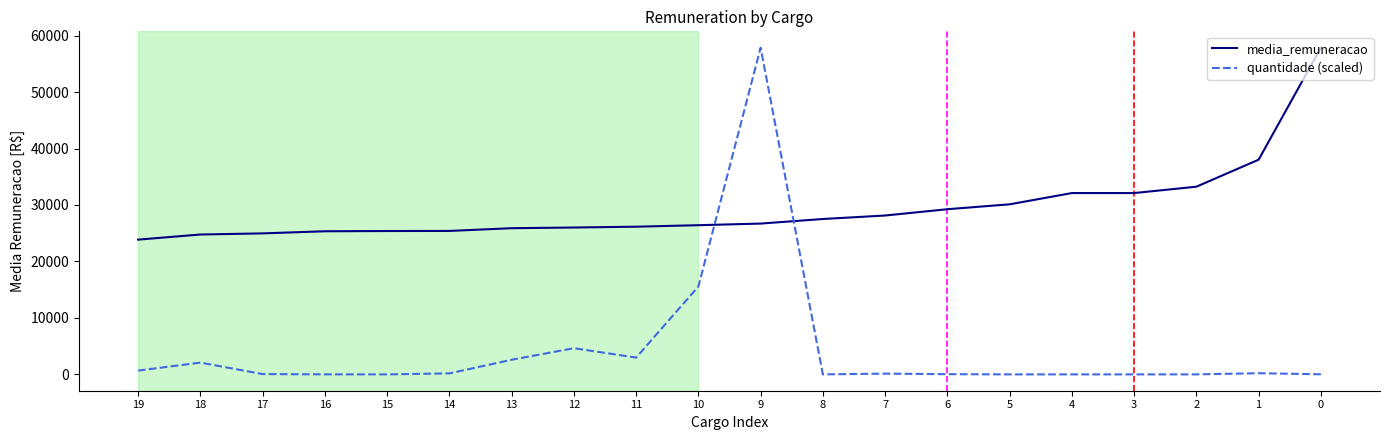

Between 12 and 16, which series saw the biggest shift?

quantidade (scaled)